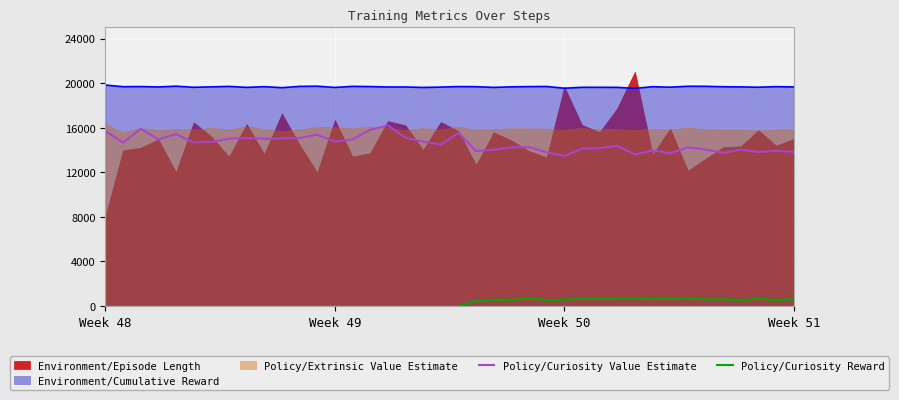

What is the maximum value for Environment/Cumulative Reward?

19825.7